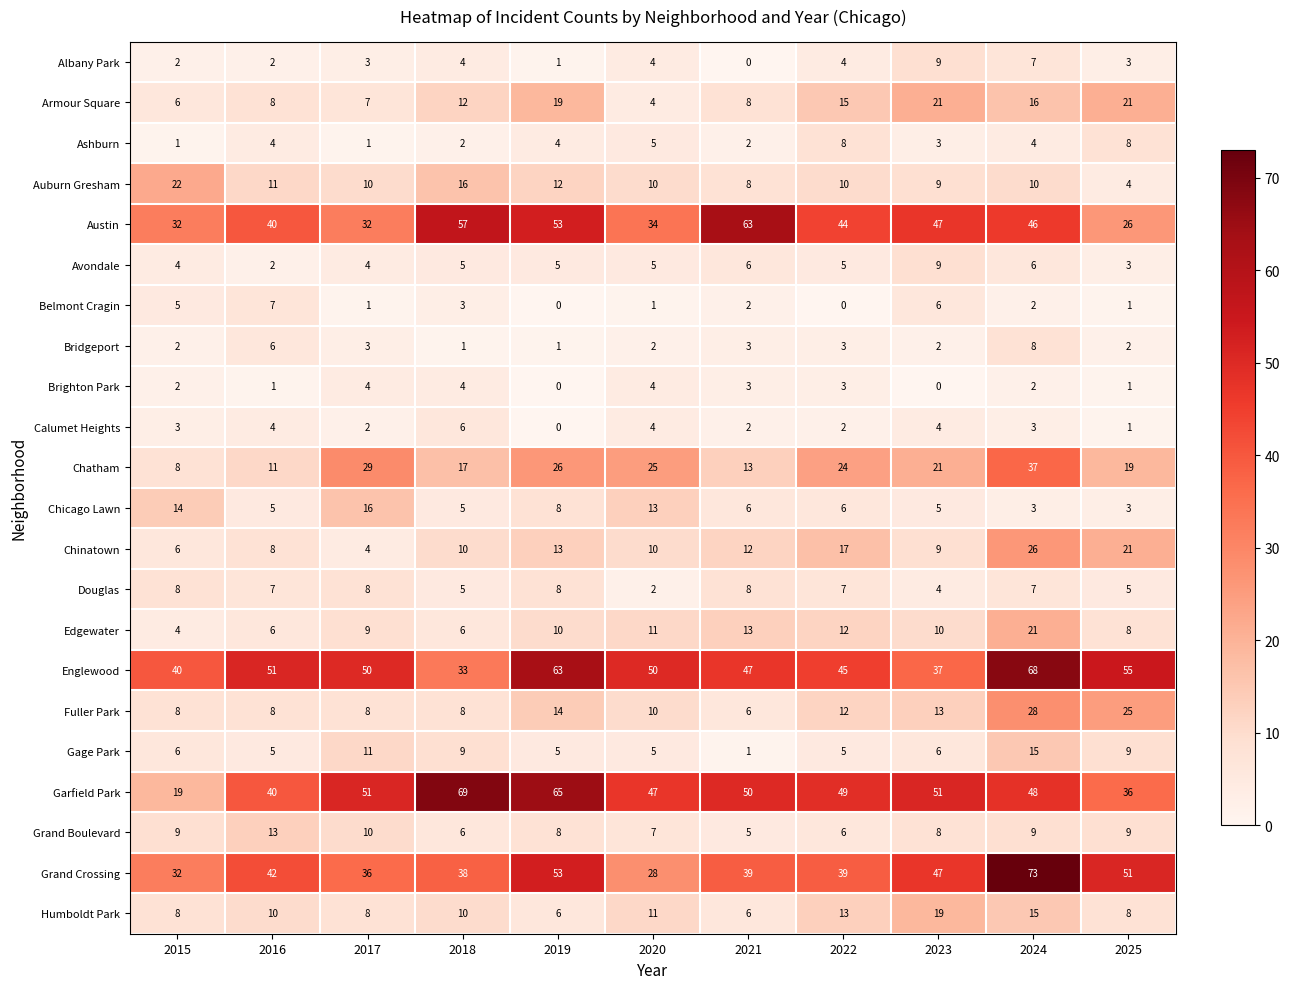

Between 2019 and 2023, which series saw the biggest shift?

Englewood